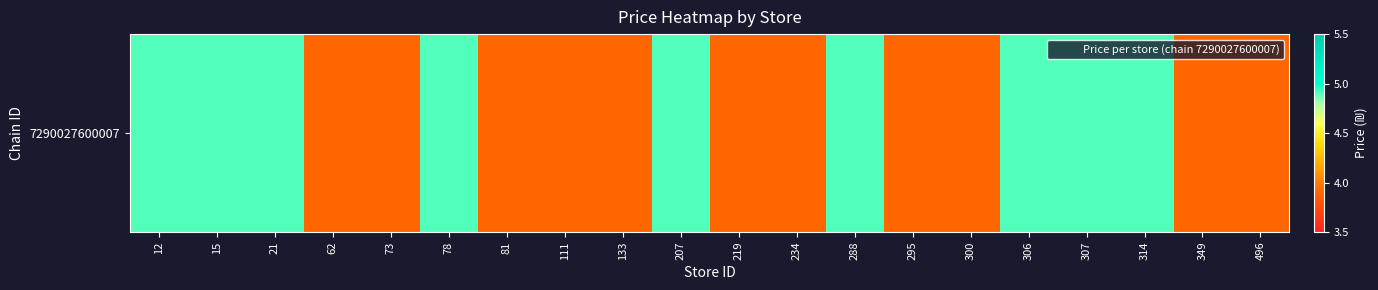

List the labels in order of value, smallest first.

62, 73, 81, 111, 133, 219, 234, 295, 300, 349, 496, 12, 15, 21, 78, 207, 288, 306, 307, 314